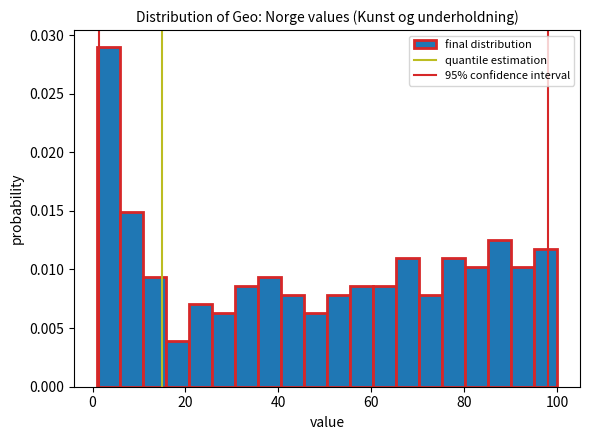

Read against the x-axis, roughly where is the centre of the tallest bar?

4